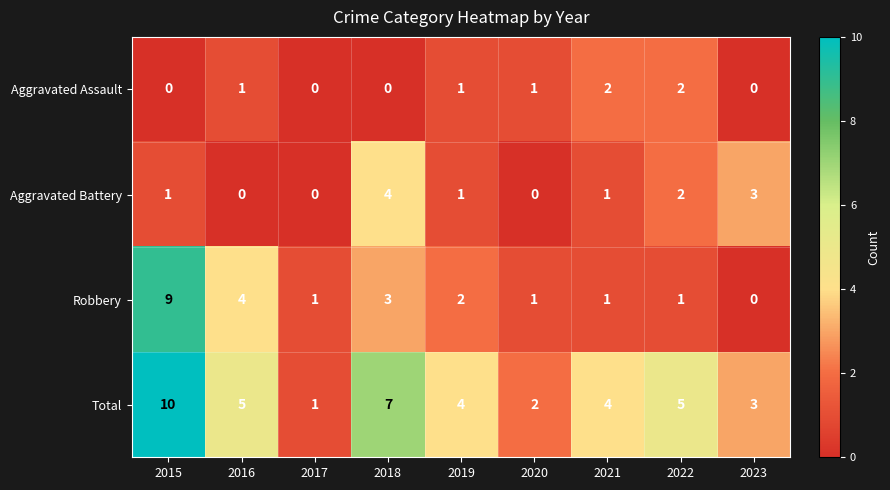

What is the difference between the second highest and second lowest values in the Aggravated Battery series?

3